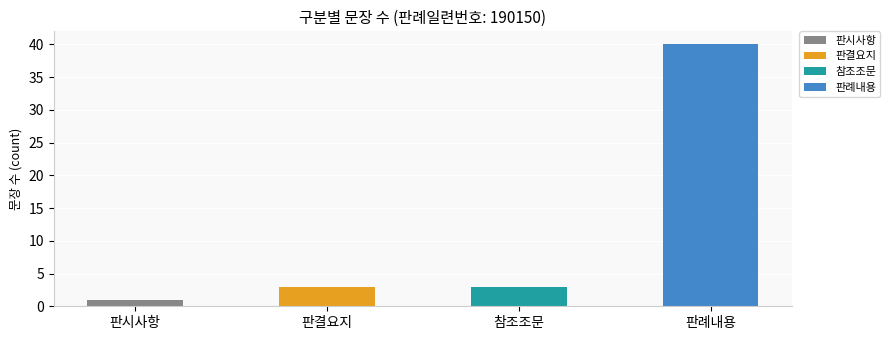

True or false: the data shows 1 at 판시사항.

True